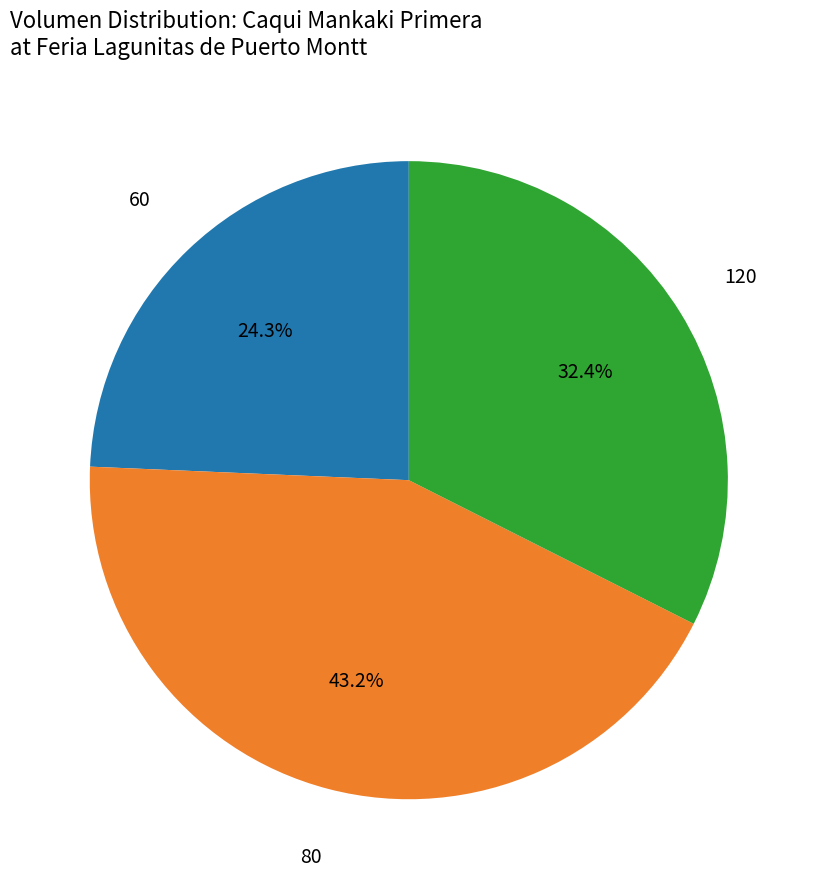

Is there any slice that represents more than half of the pie?

No